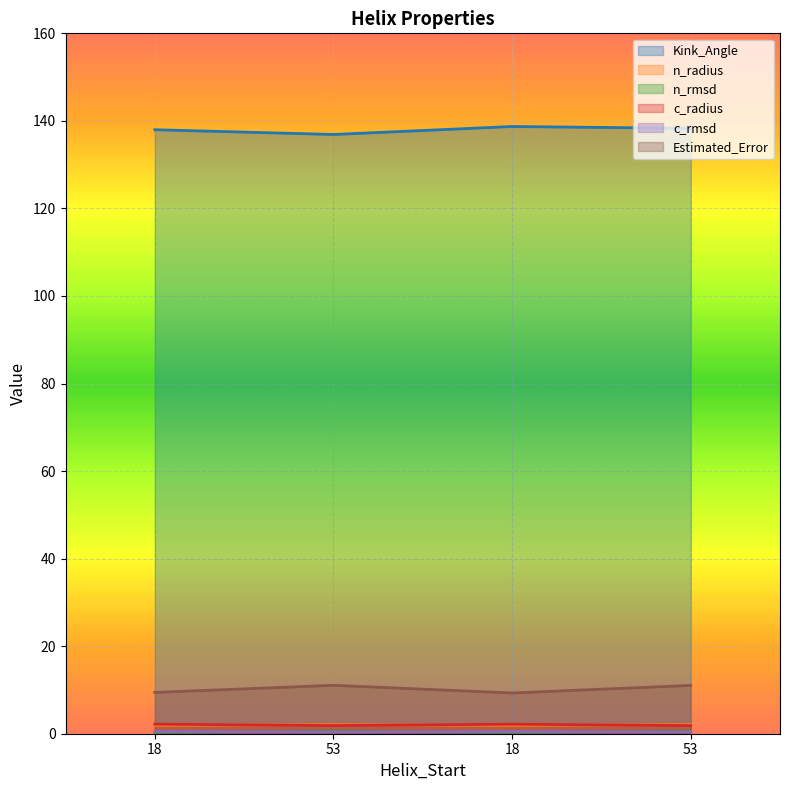

What is the value of the c_rmsd point at the 3rd from the left?

0.5